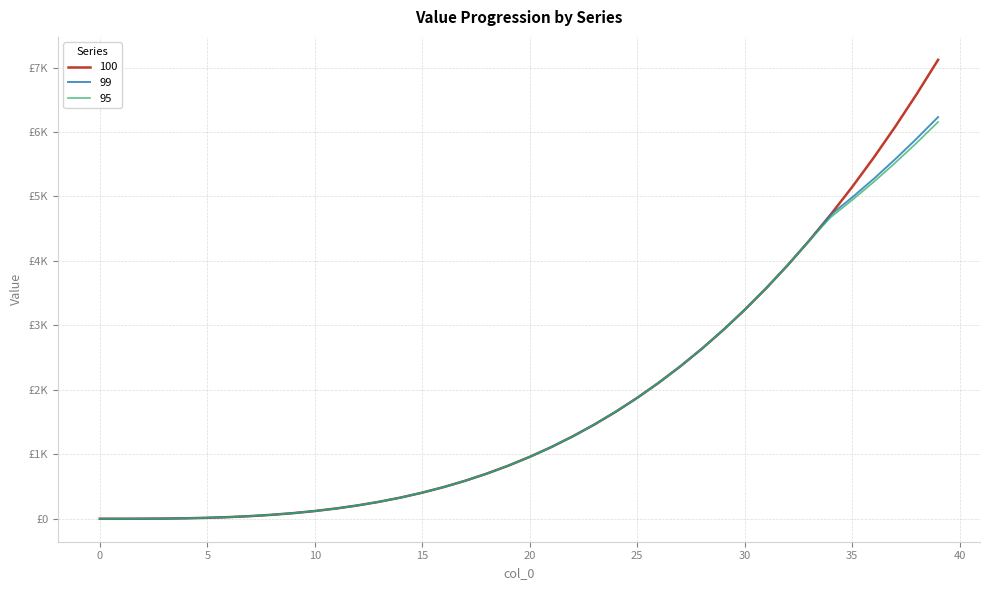

What are all the series names shown in the legend?

100, 99, 95